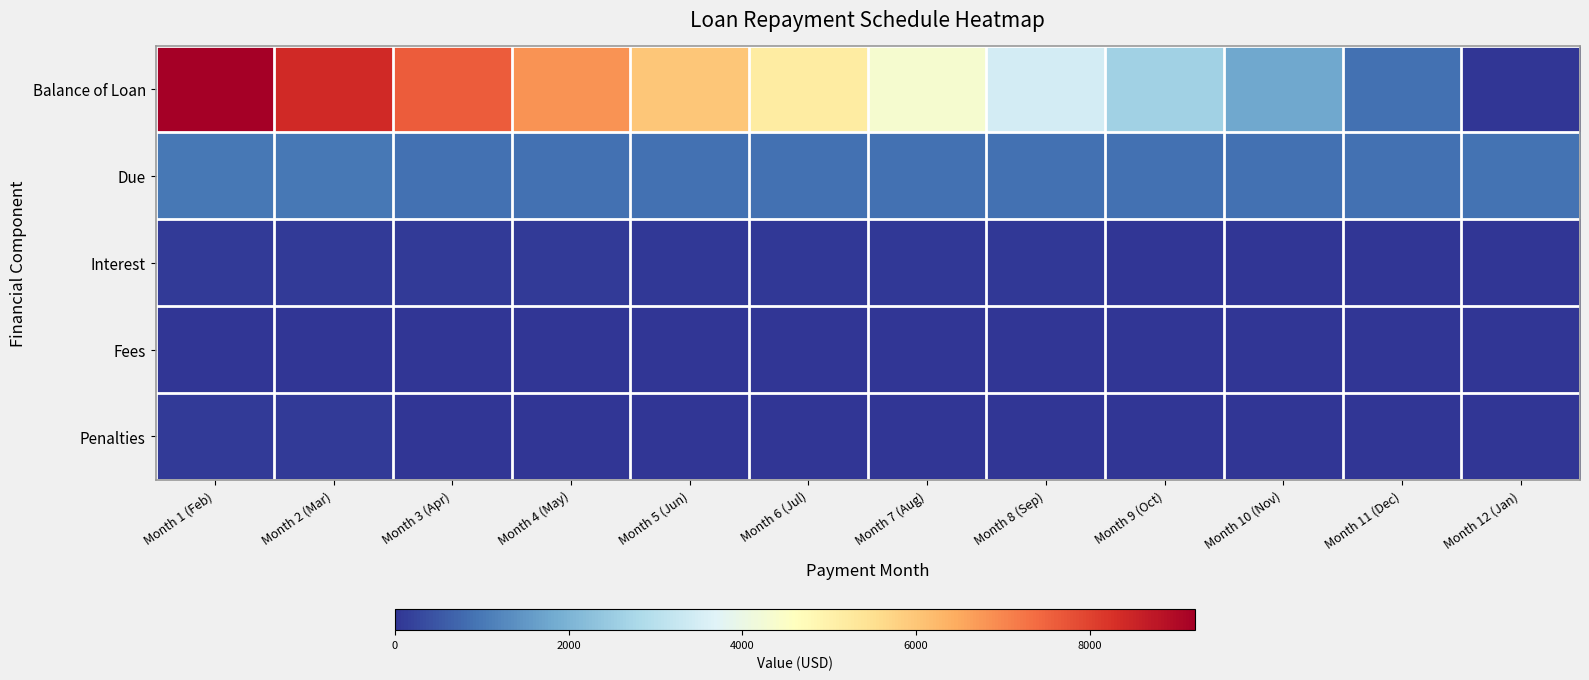

Rank the series by their maximum value, from lowest to highest.

Fees, Penalties, Interest, Due, Balance of Loan